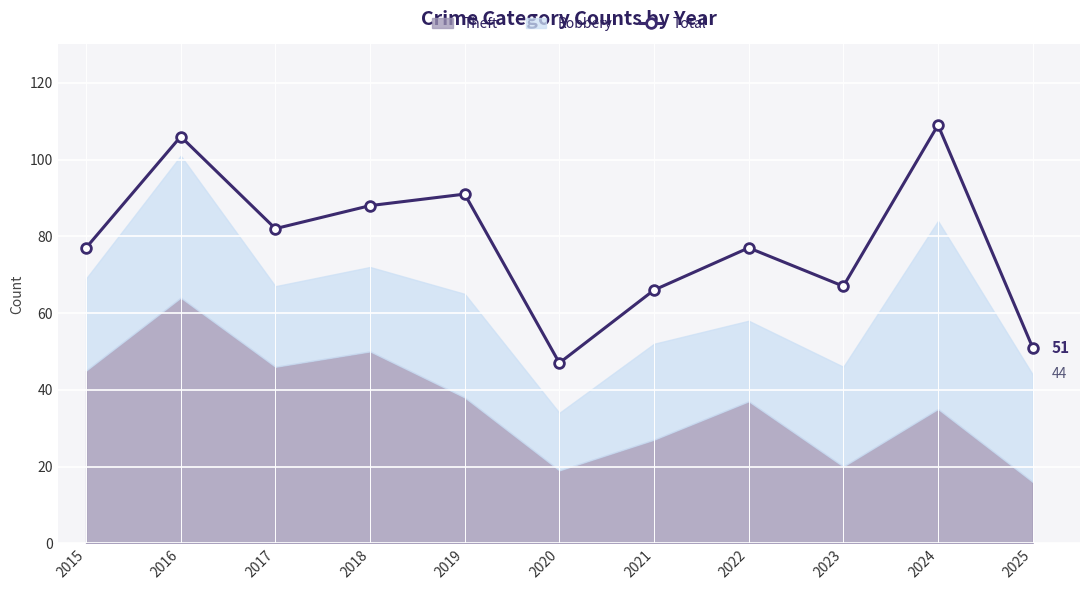

Rank the categories by value from lowest to highest.

2020, 2025, 2021, 2023, 2015, 2022, 2017, 2018, 2019, 2016, 2024